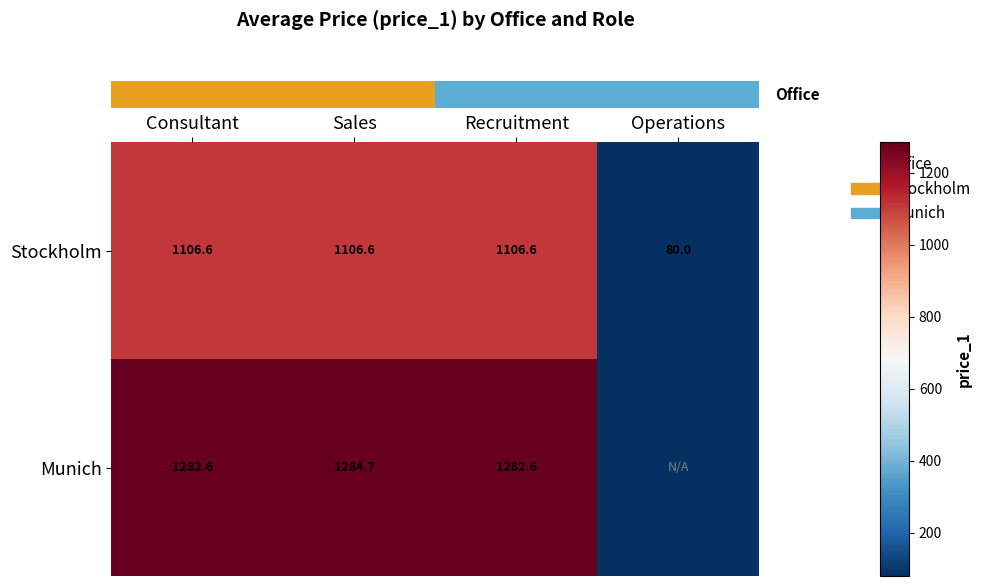

What is the sum of all row_0 values?

3399.8